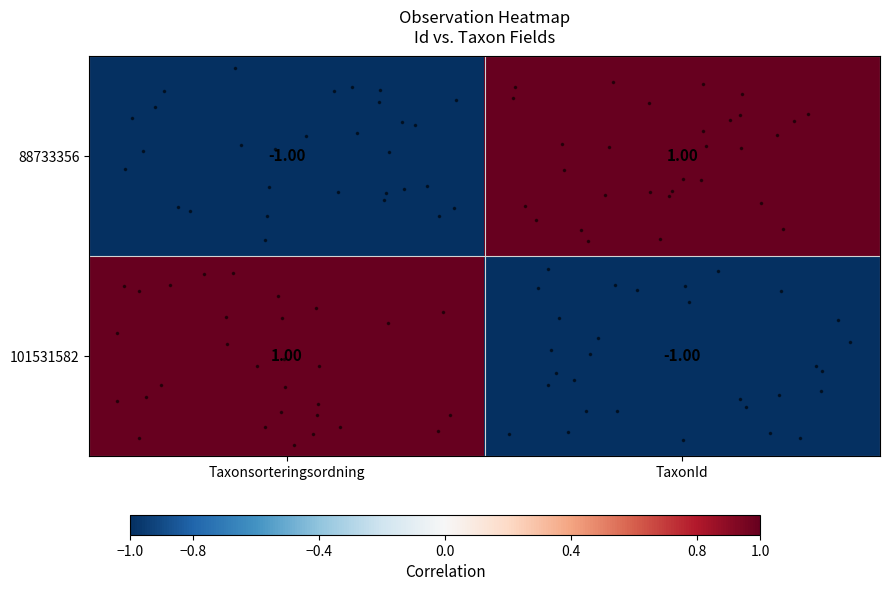

At which label is 88733356 closest to 0?

Taxonsorteringsordning